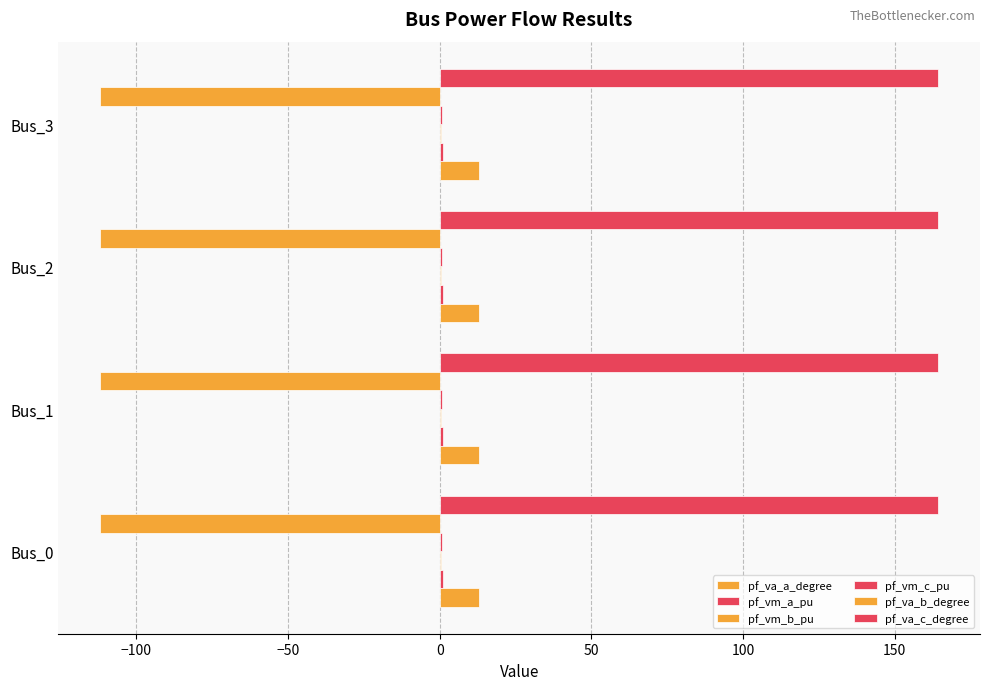

How many data points does each series have?

4